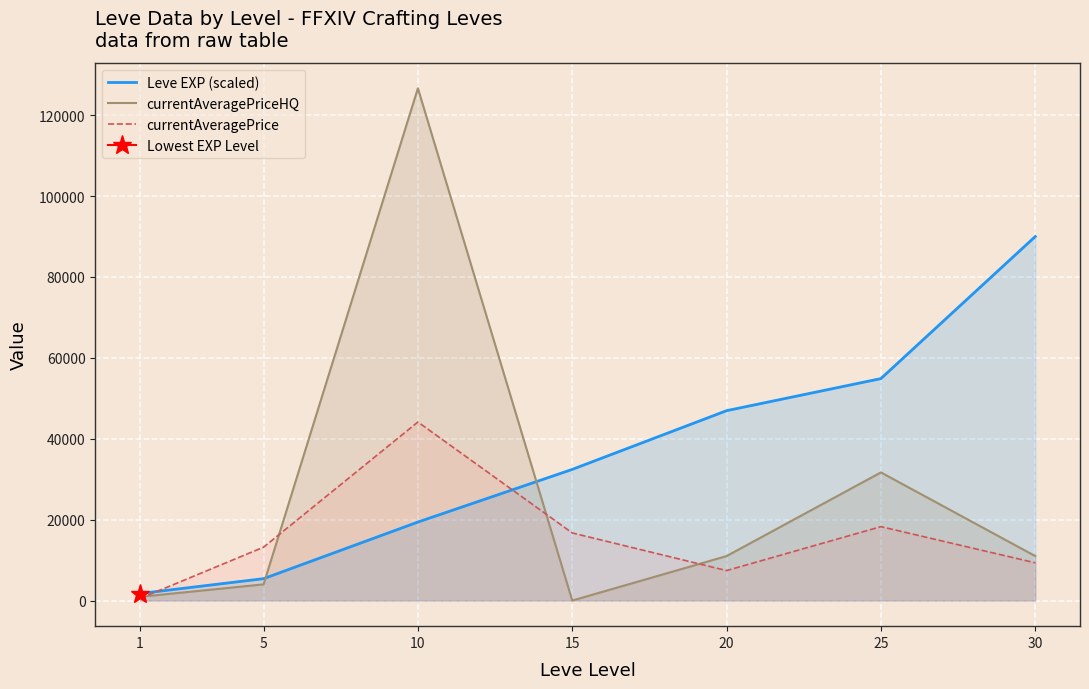

Reading left to right, list all the values displayed in this chart.

Leve EXP (scaled): 1738.7	5411.7	19408.4	32427.0	46945.2	54878.0	90000.0
currentAveragePriceHQ: 925.2	4000.0	126656.1	0.0	10997.0	31682.7	10999.0
currentAveragePrice: 521.2	13200.2	44146.0	16718.0	7414.7	18272.1	9332.7